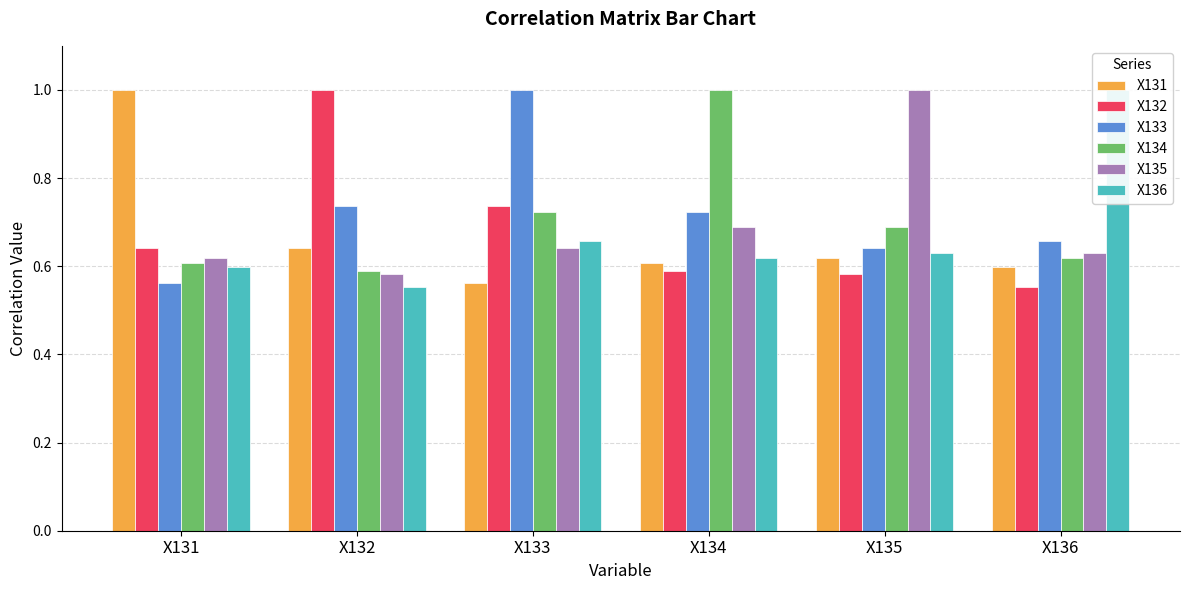

Which series has the largest range (max minus min)?

X132